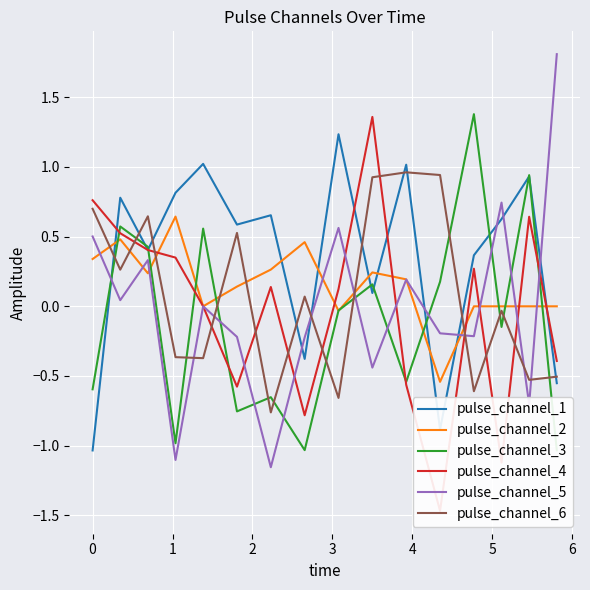

What is the lowest value of the pulse_channel_1 series?

-1.0